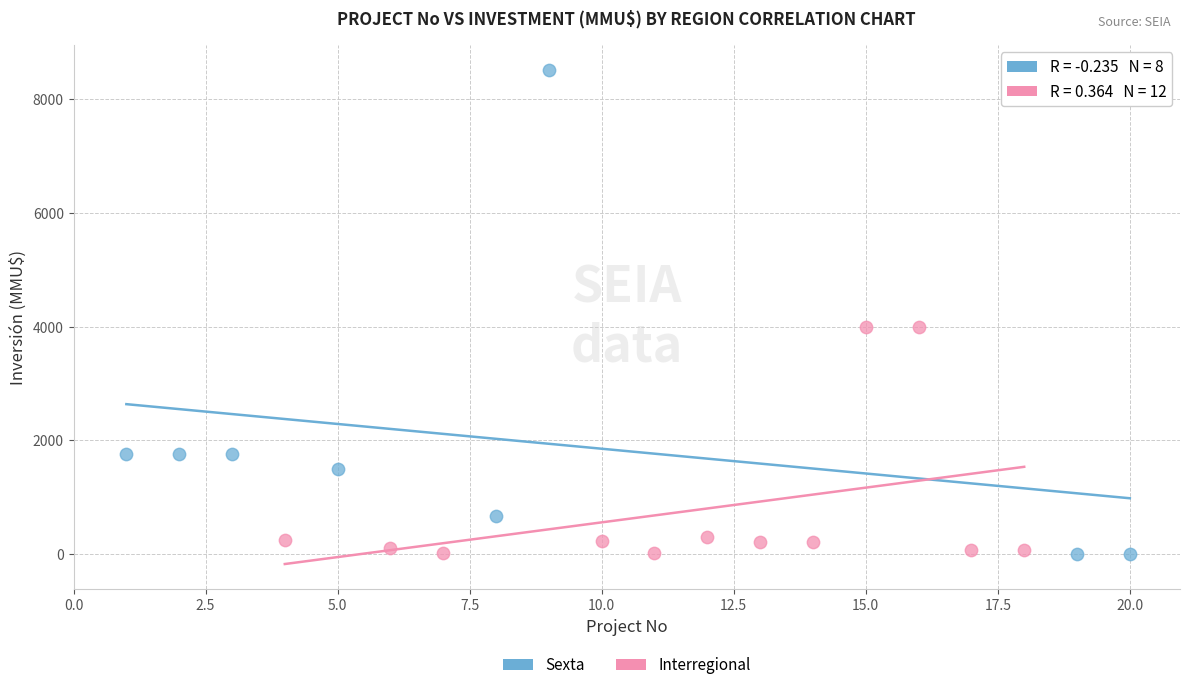

Which series reaches the maximum Y coordinate?

Sexta